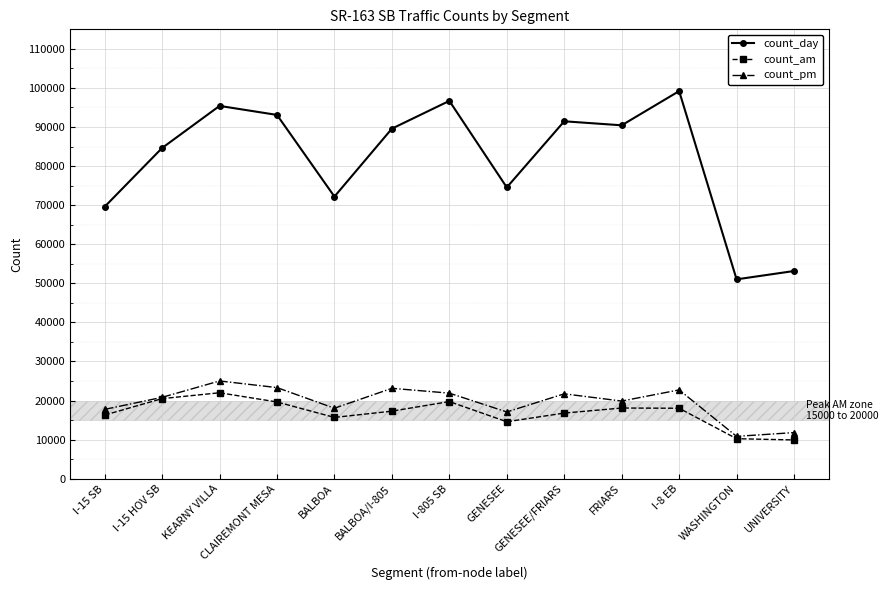

At which category does count_day reach its first local peak?

KEARNY VILLA